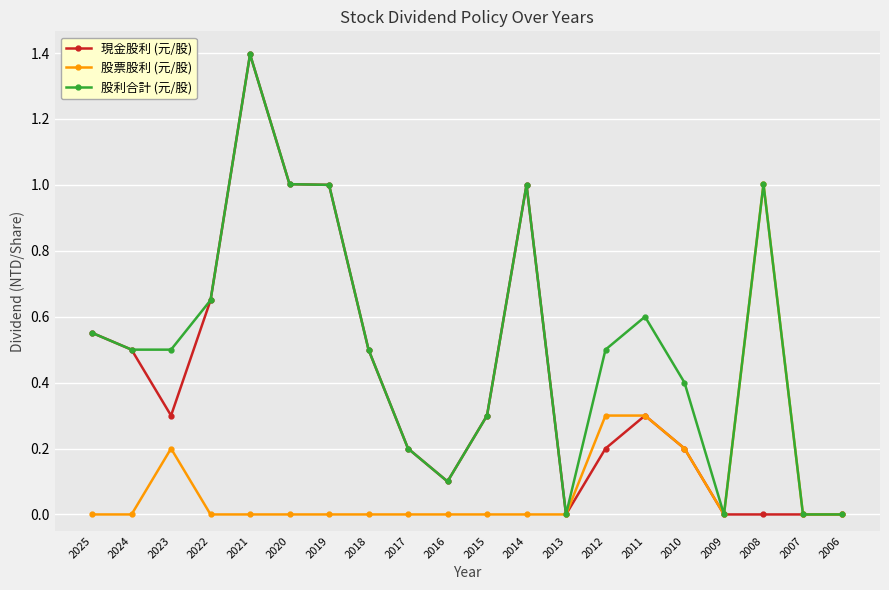

What is the sum of the 現金股利 (元/股) values at 2015 and 2008?

0.3